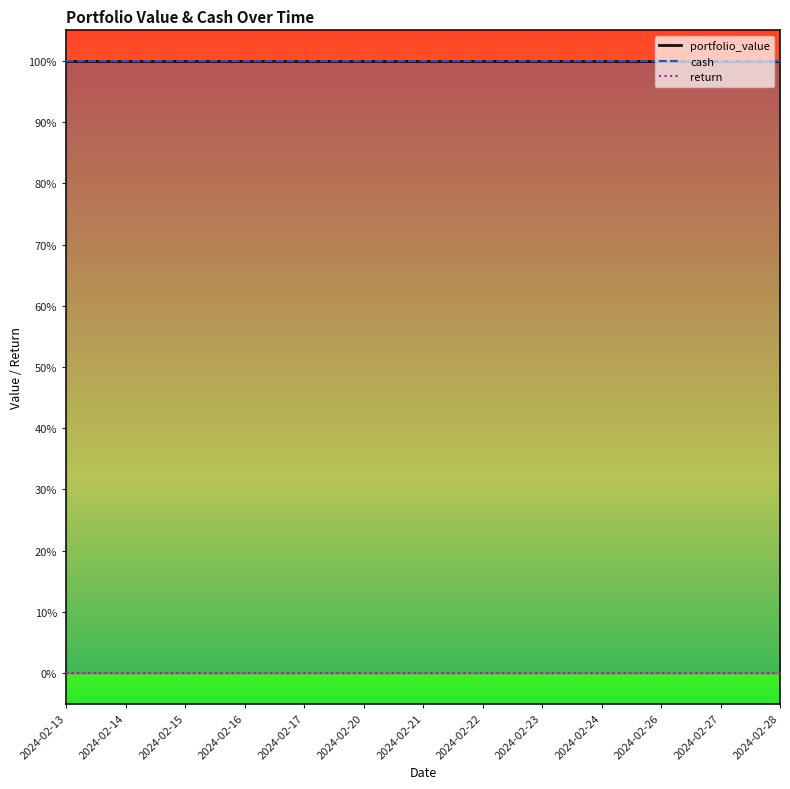

What is the value of the portfolio_value_line point at the 13th from the left?

100000